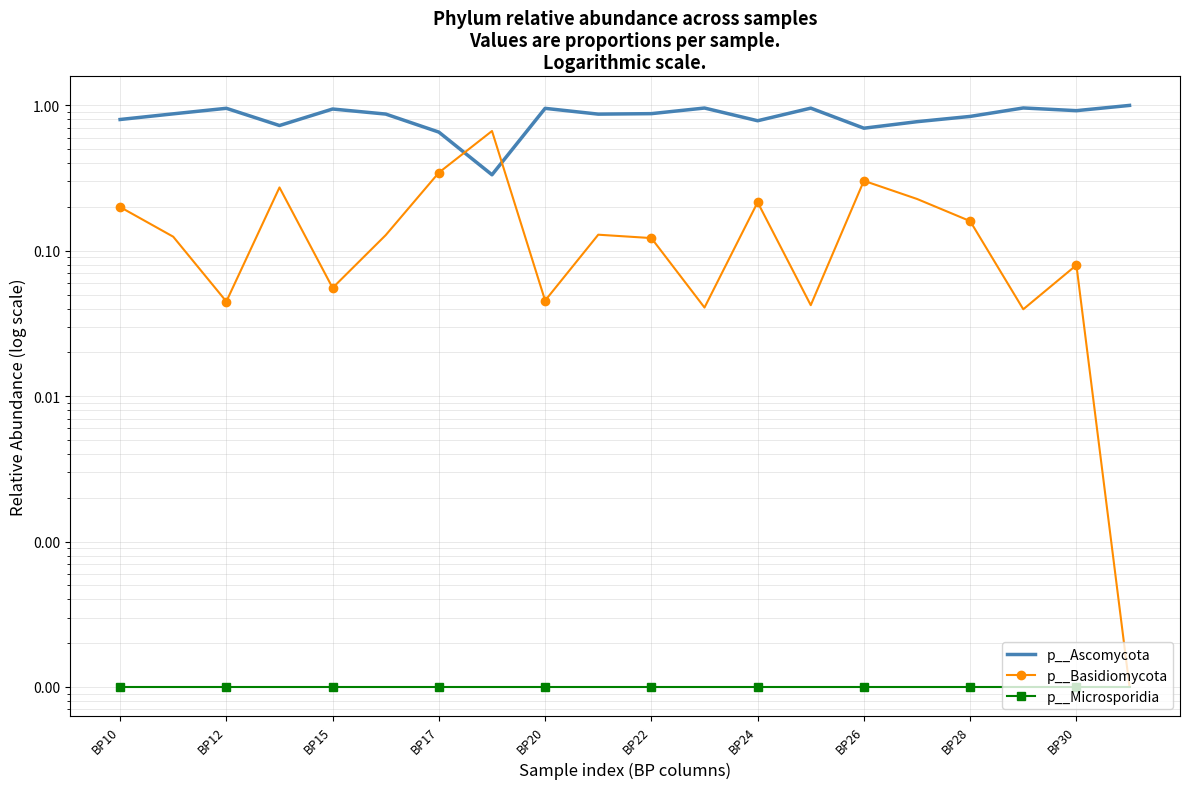

What is the label of the 12th point from the left?

11